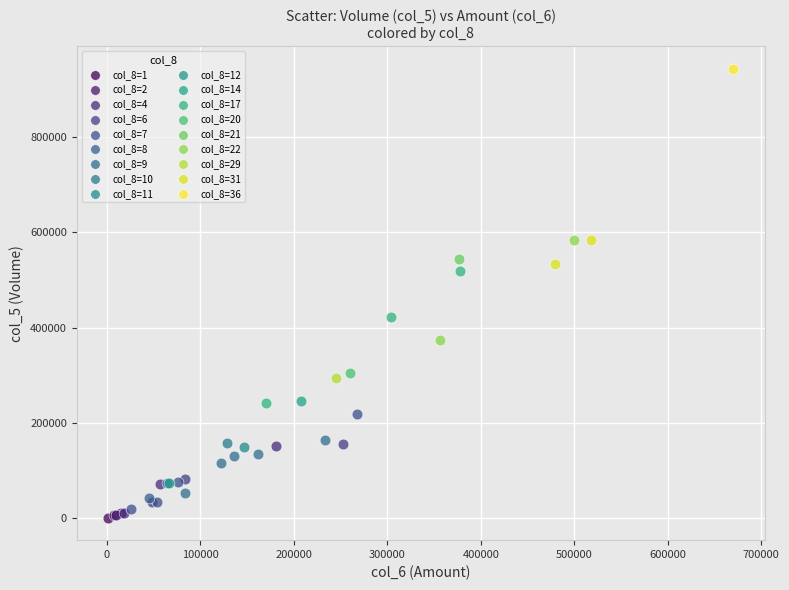

Which series reaches the maximum Y coordinate?

col_8=36